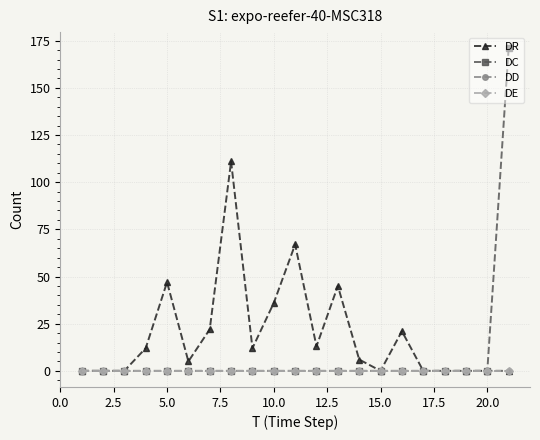

Does the chart have visible grid lines?

Yes